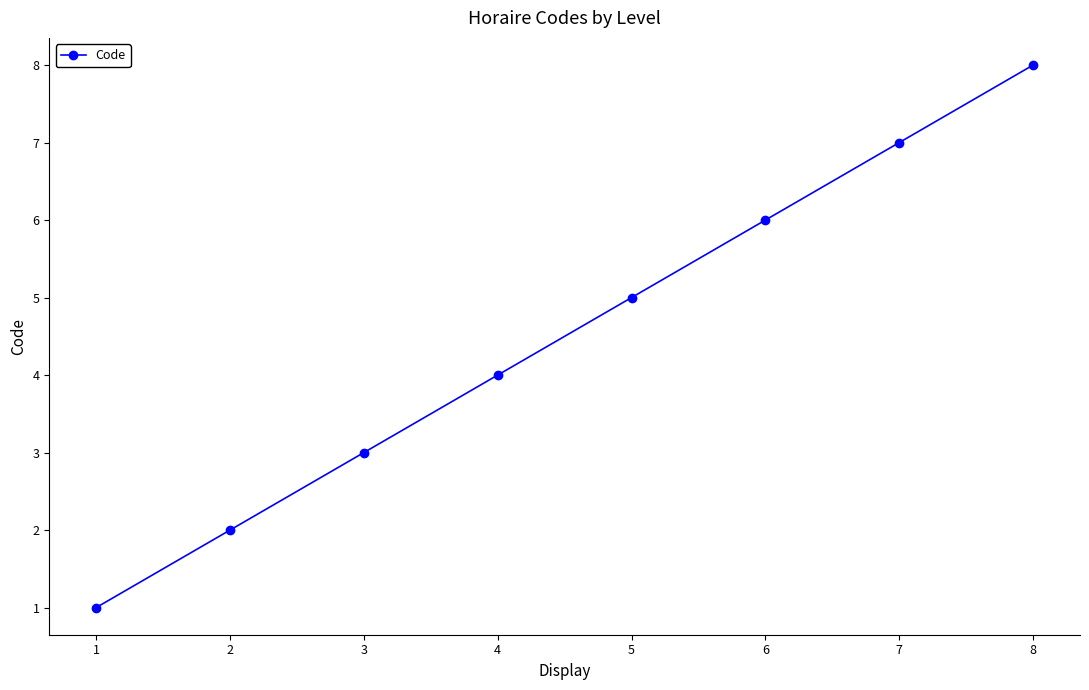

Approximately how many times larger is the value at 8 compared to 1?

8.0